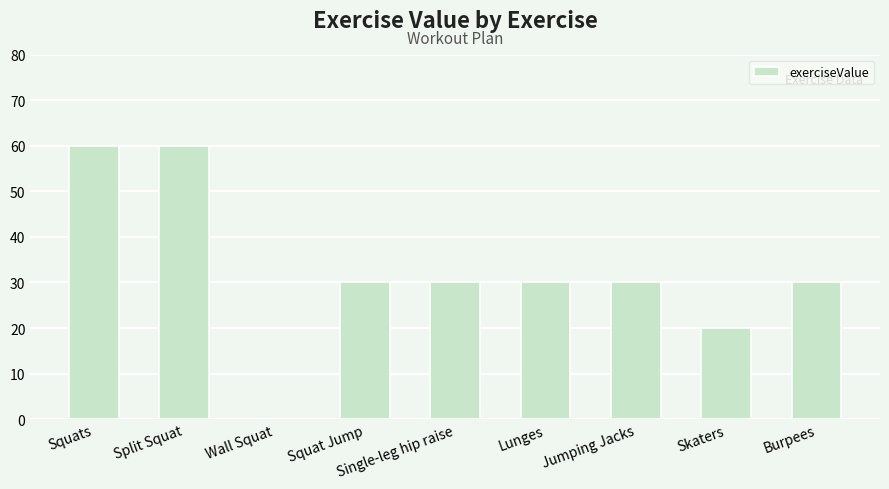

What is the change in value from Wall Squat to Squat Jump?

+30